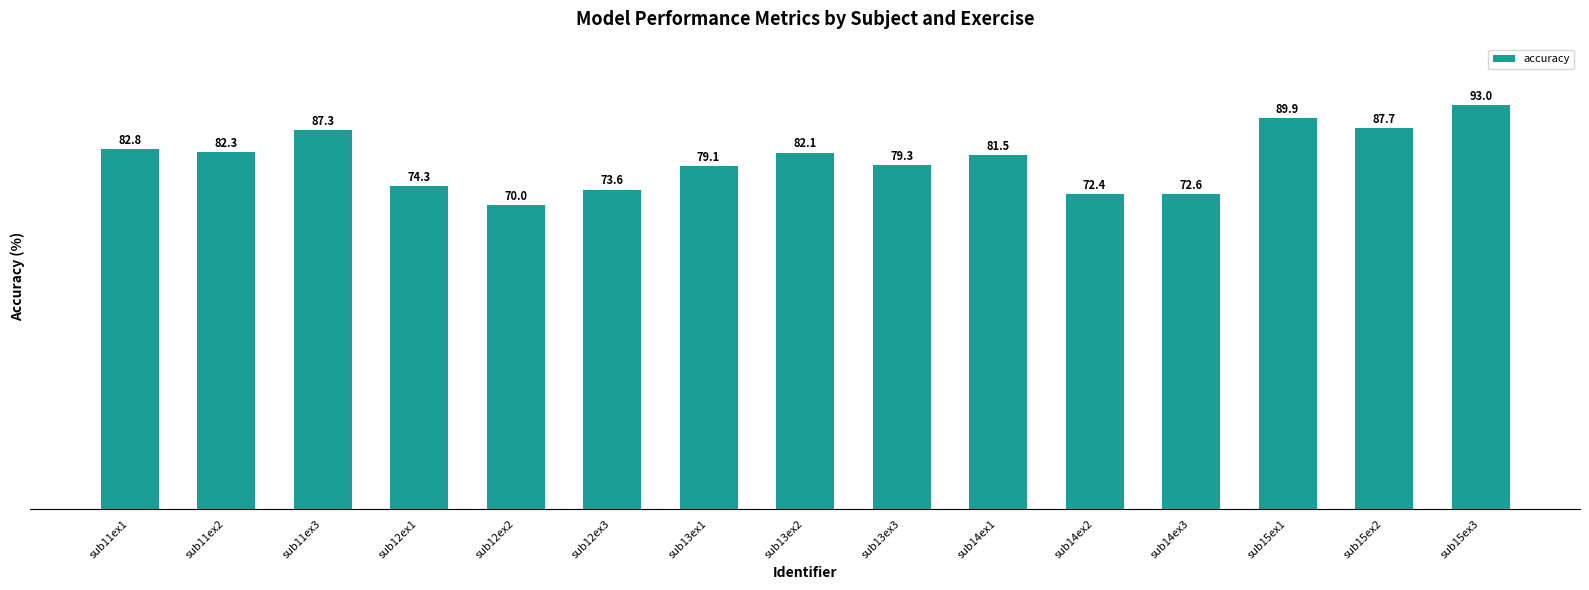

At which label does the data first exceed 81?

sub11ex1